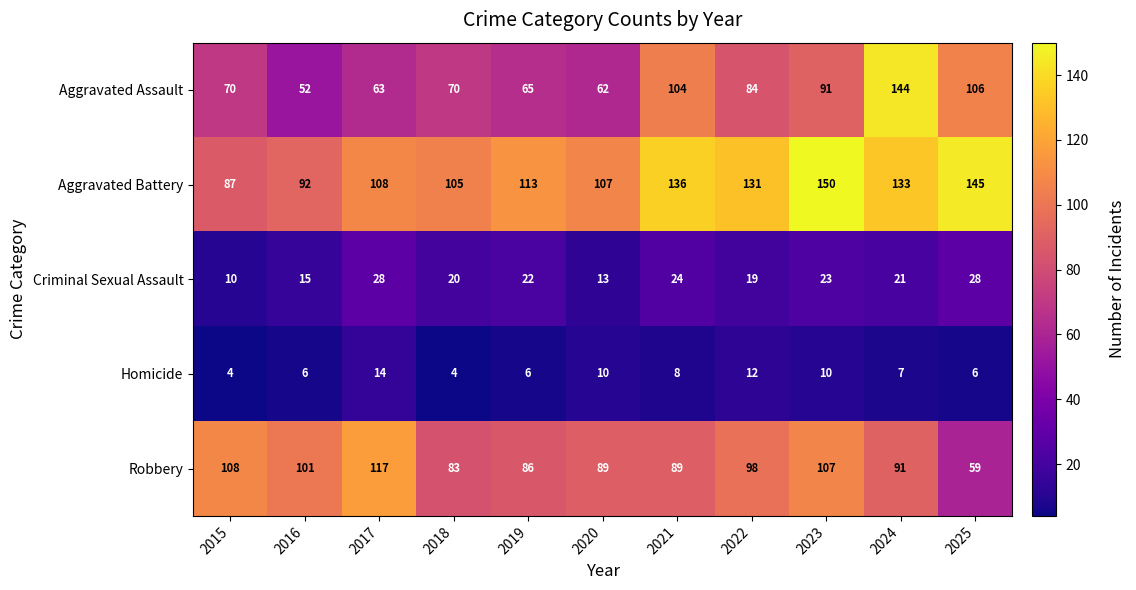

Rank the series by their maximum value, from highest to lowest.

Aggravated Battery, Aggravated Assault, Robbery, Criminal Sexual Assault, Homicide